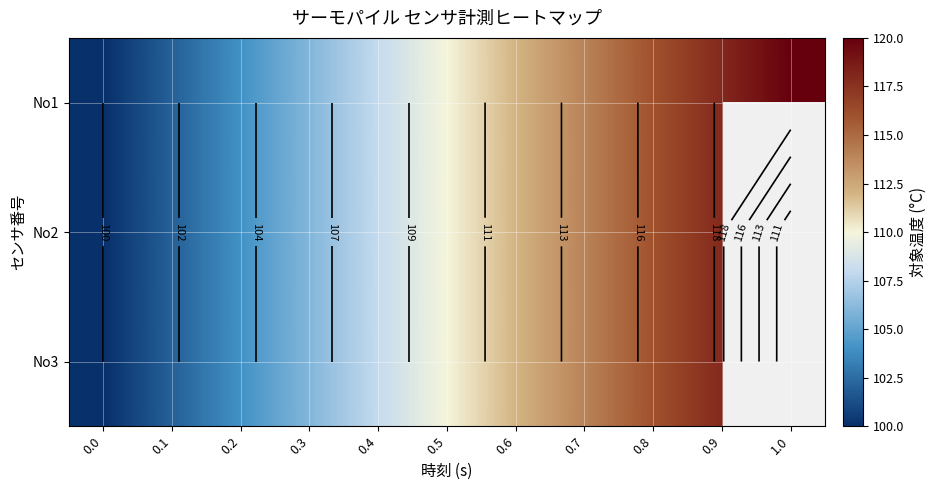

What is the maximum value for No3?

118.0